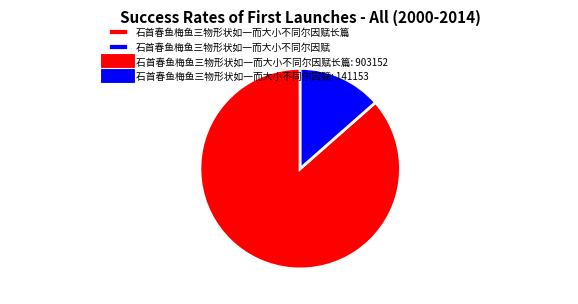

Which has a higher value, 石首春鱼梅鱼三物形状如一而大小不同尔因赋 or 石首春鱼梅鱼三物形状如一而大小不同尔因赋长篇?

石首春鱼梅鱼三物形状如一而大小不同尔因赋长篇